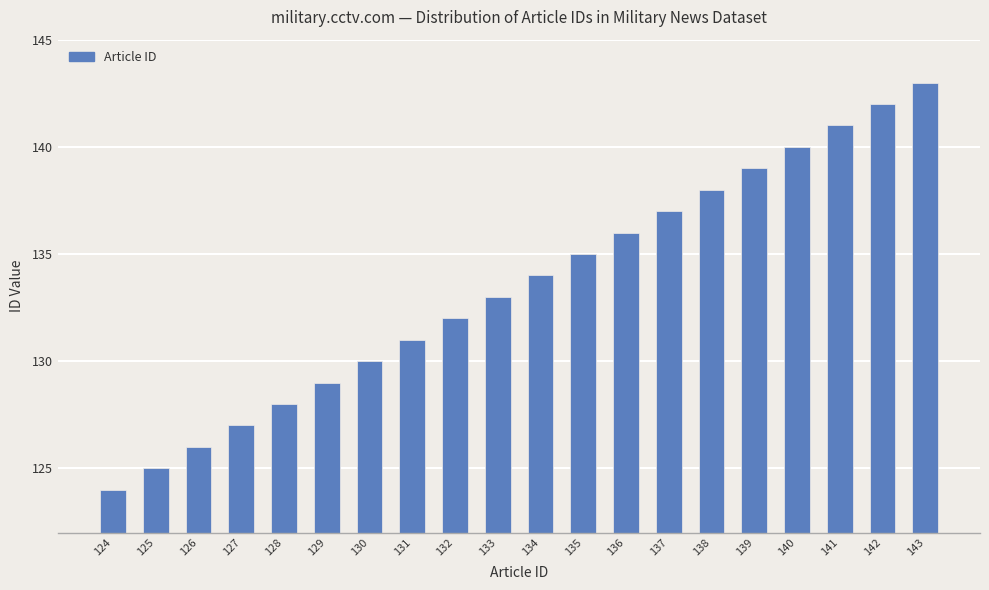

True or false: the data shows 43 at 141.

False